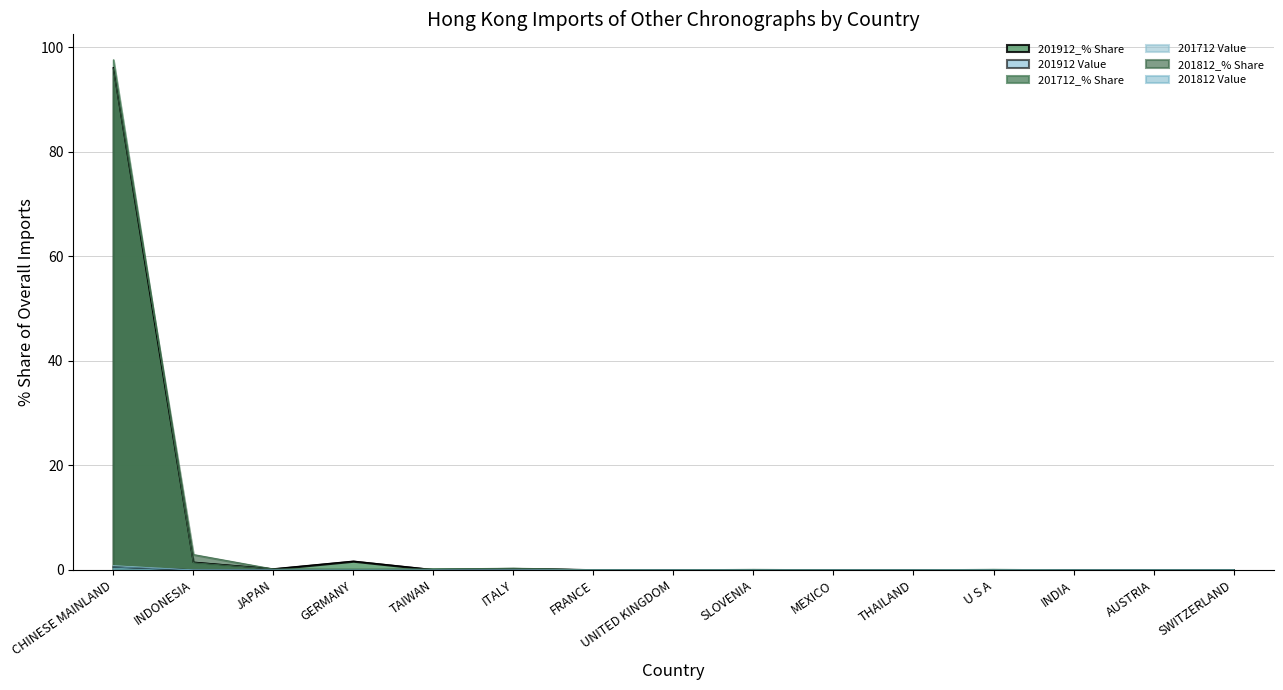

Which series changed the most between FRANCE and SLOVENIA?

201812_% Share